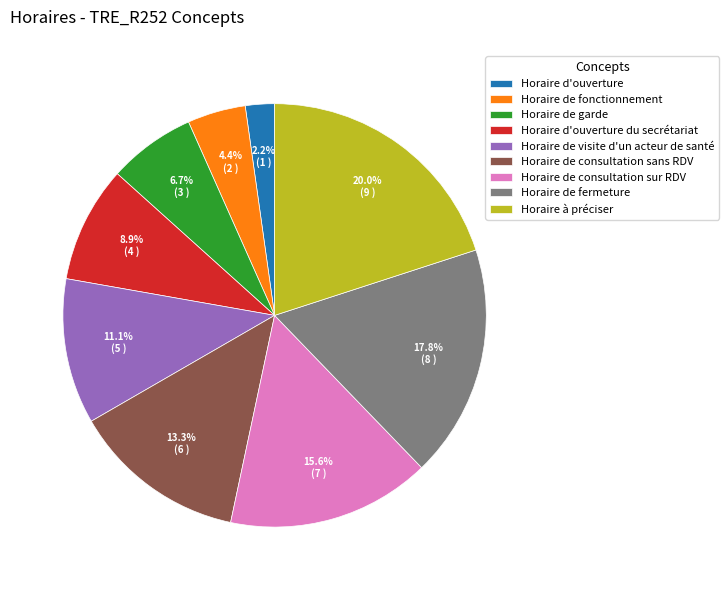

Do Horaire de fonctionnement and Horaire d'ouverture du secrétariat together represent more than half of the pie?

No